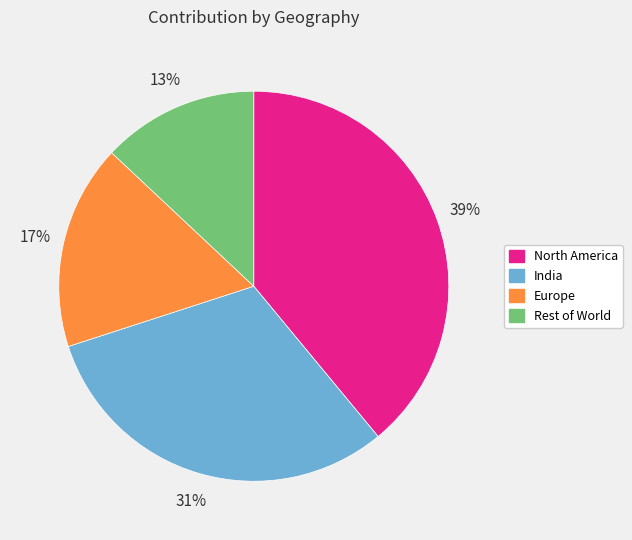

Count the number of slices in the pie.

4